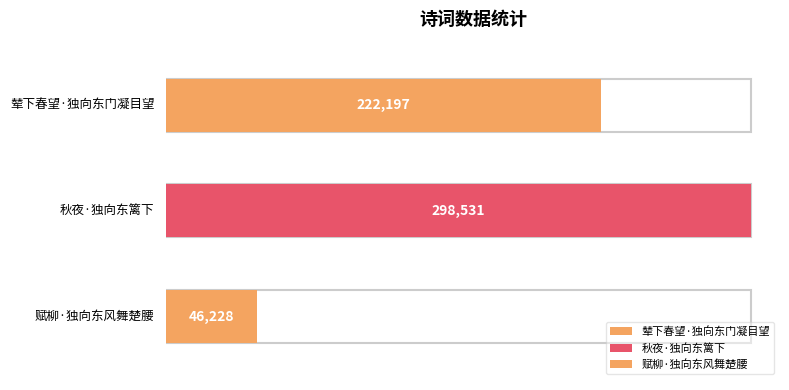

Rank the categories by value from highest to lowest.

秋夜·独向东篱下, 辇下春望·独向东门凝目望, 赋柳·独向东风舞楚腰